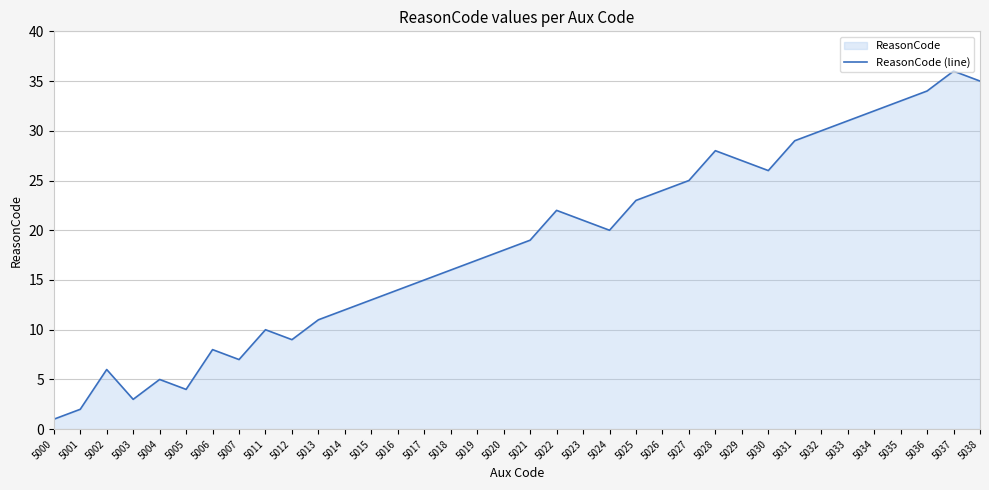

How many points are lower than both their immediate neighbors (excluding endpoints)?

6